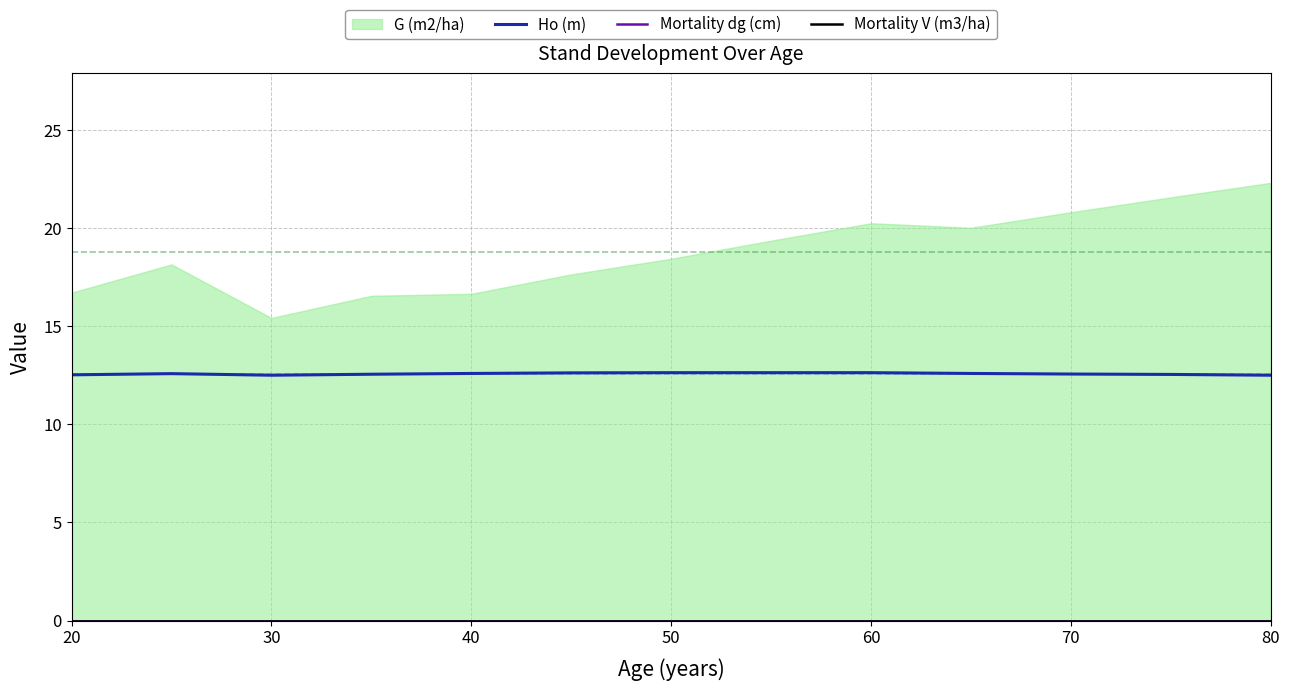

True or false: Ho (m) has a value of 18.6 at 40.

False